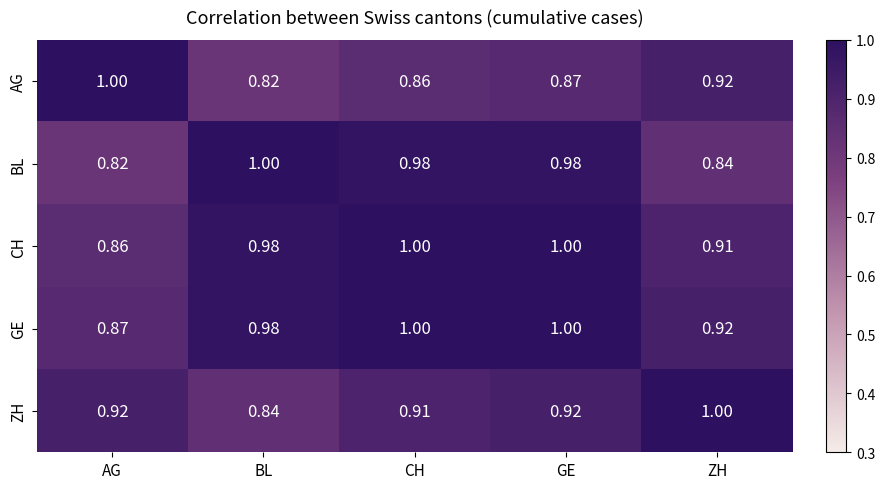

At which label is ZH closest to 0?

BL